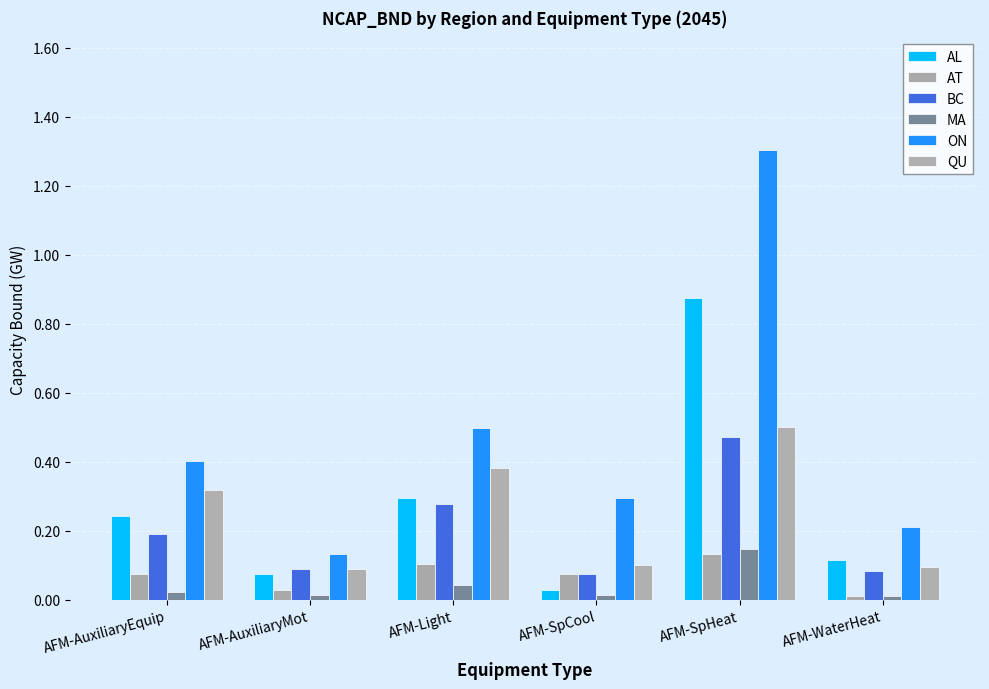

What position from the left is AFM-AuxiliaryEquip?

1